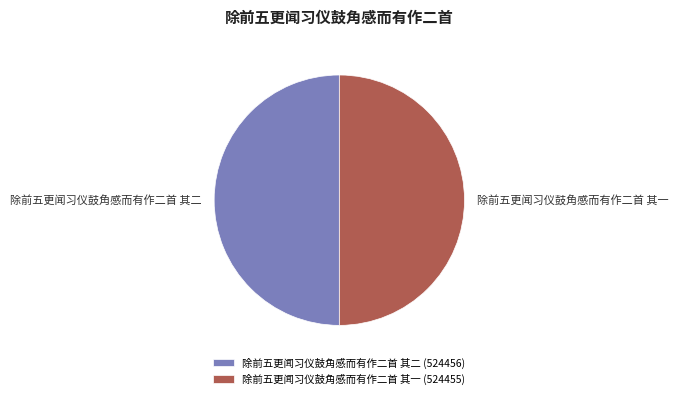

How many slices are in this pie chart?

2